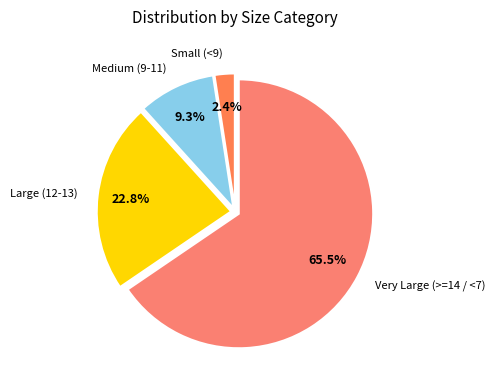

Count the number of slices in the pie.

4